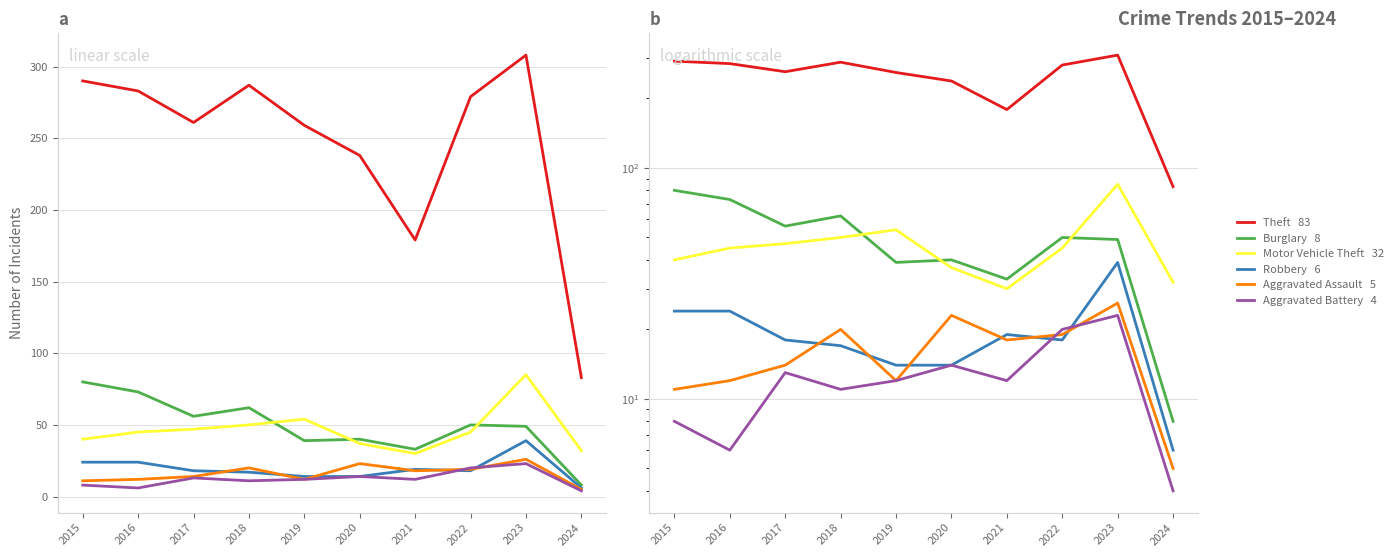

At which label does Robbery first exceed 18?

2015